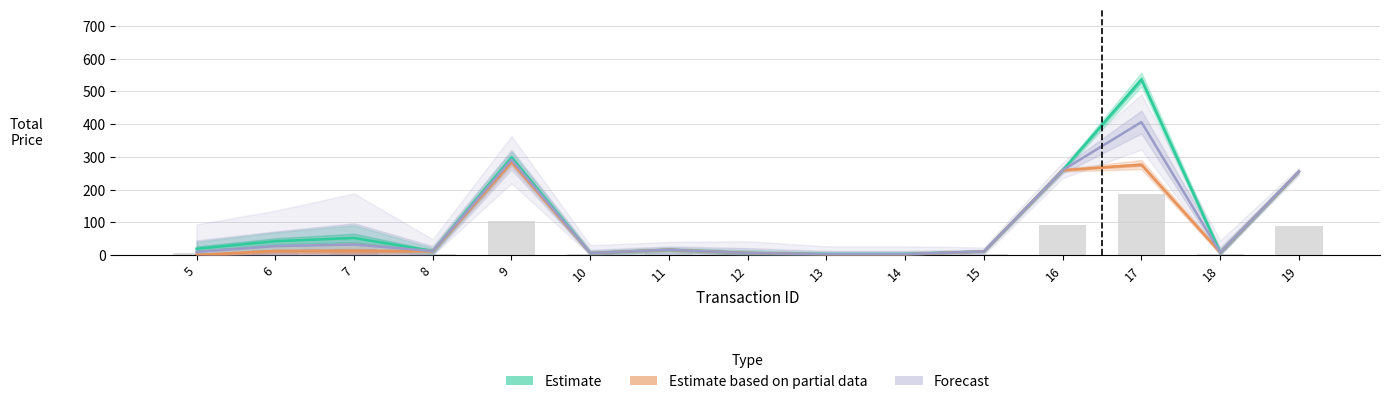

What is the difference between the second highest and second lowest values in the Estimate based on partial data series?

274.0